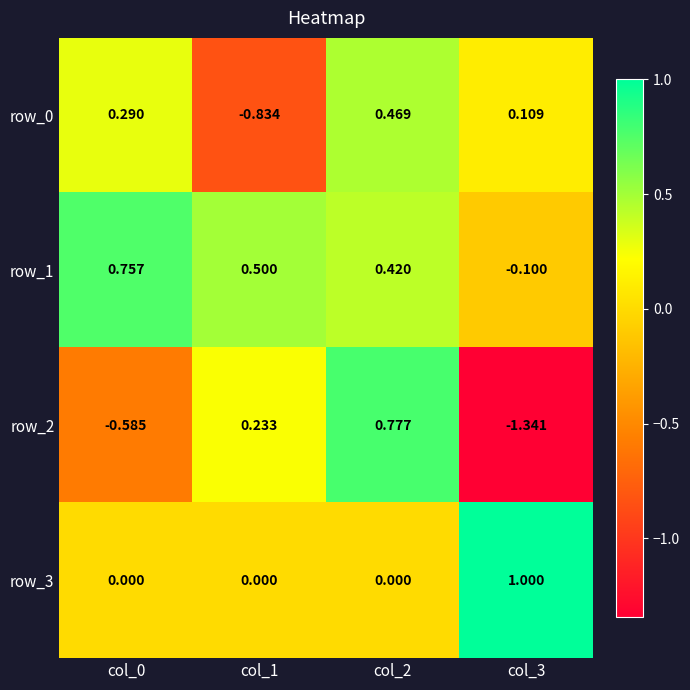

List the series in order of their peak value, lowest first.

row_0, row_1, row_2, row_3